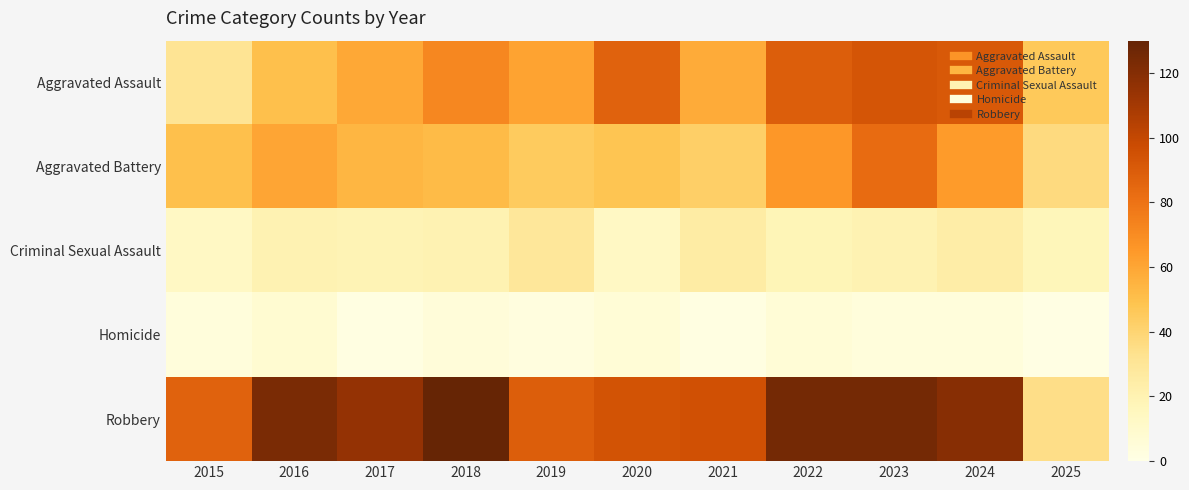

What is the maximum value shown in the chart?

130